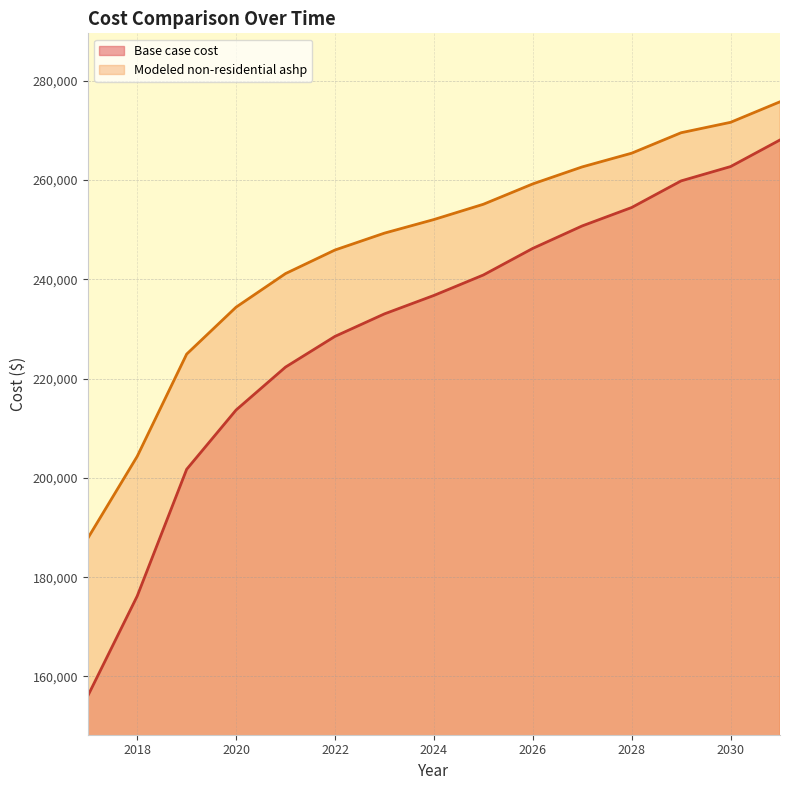

Which series changed the most between 2020 and 2023?

Base case cost